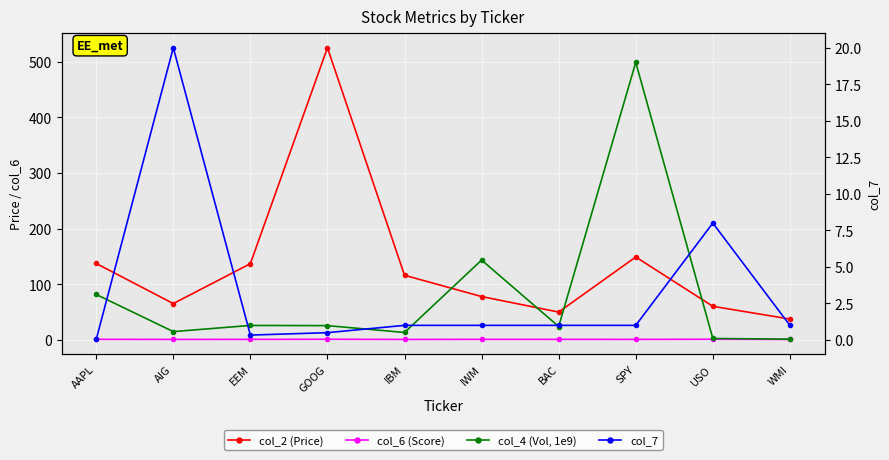

What is the spread (max minus min) of values at AIG?

64.5